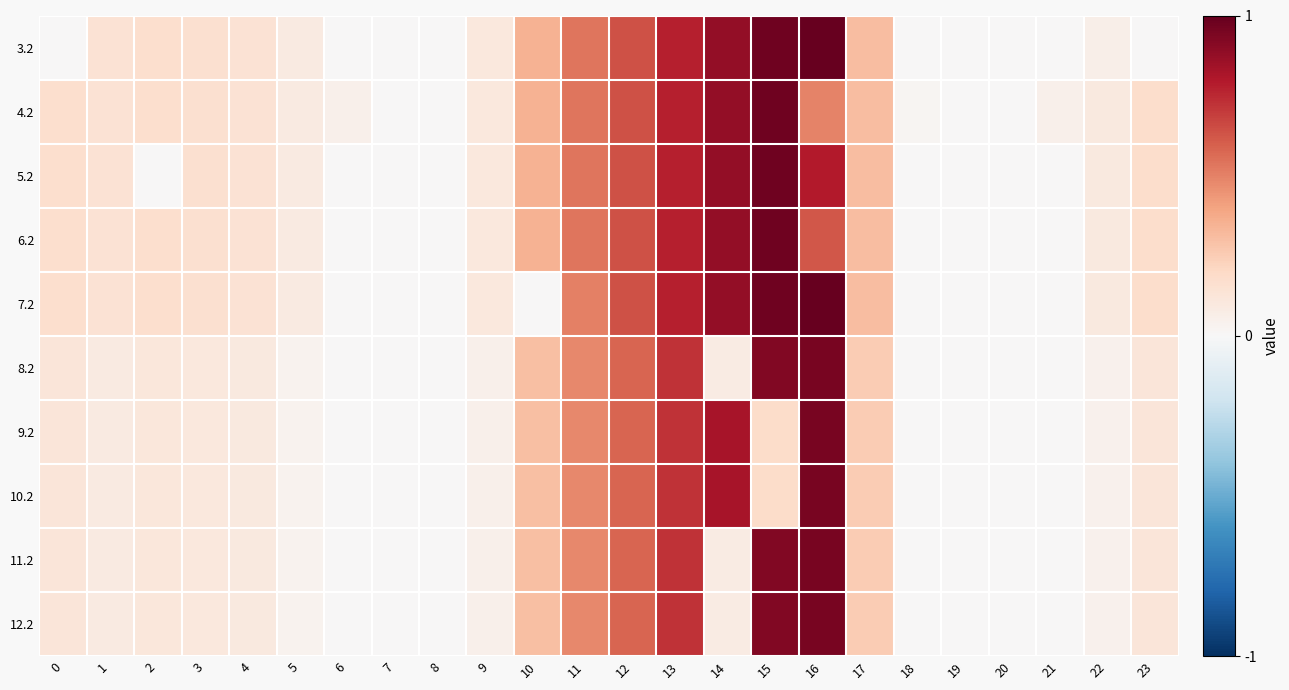

List the series in order of their peak value, lowest first.

8.2, 9.2, 10.2, 11.2, 12.2, 4.2, 5.2, 6.2, 3.2, 7.2